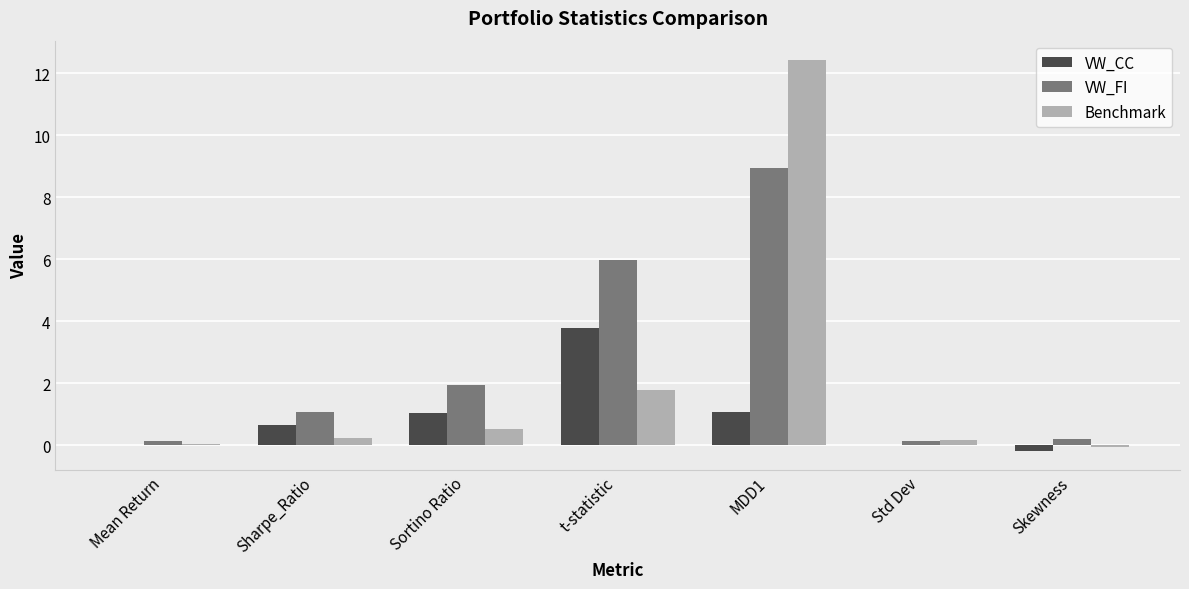

True or false: VW_FI has a value of 10.7 at t-statistic.

False